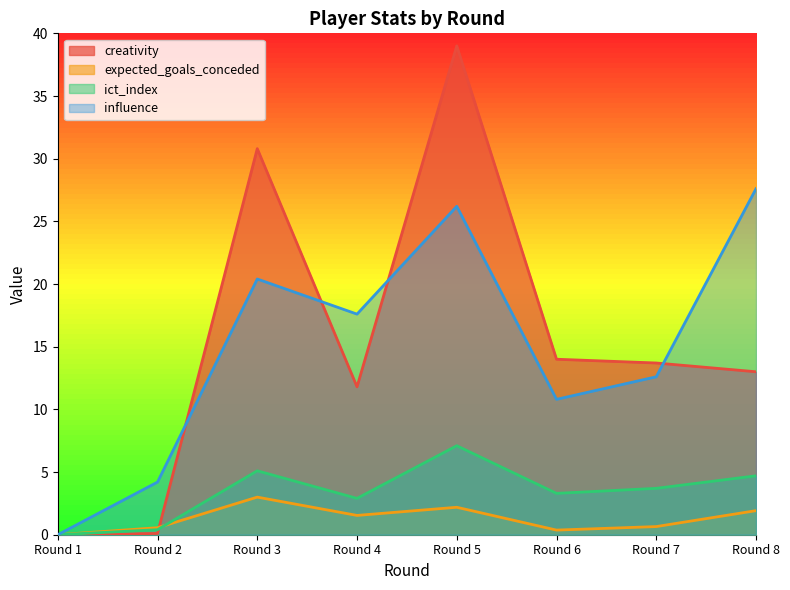

Is the value of ict_index at Round 1 greater than the value of influence at Round 6?

No